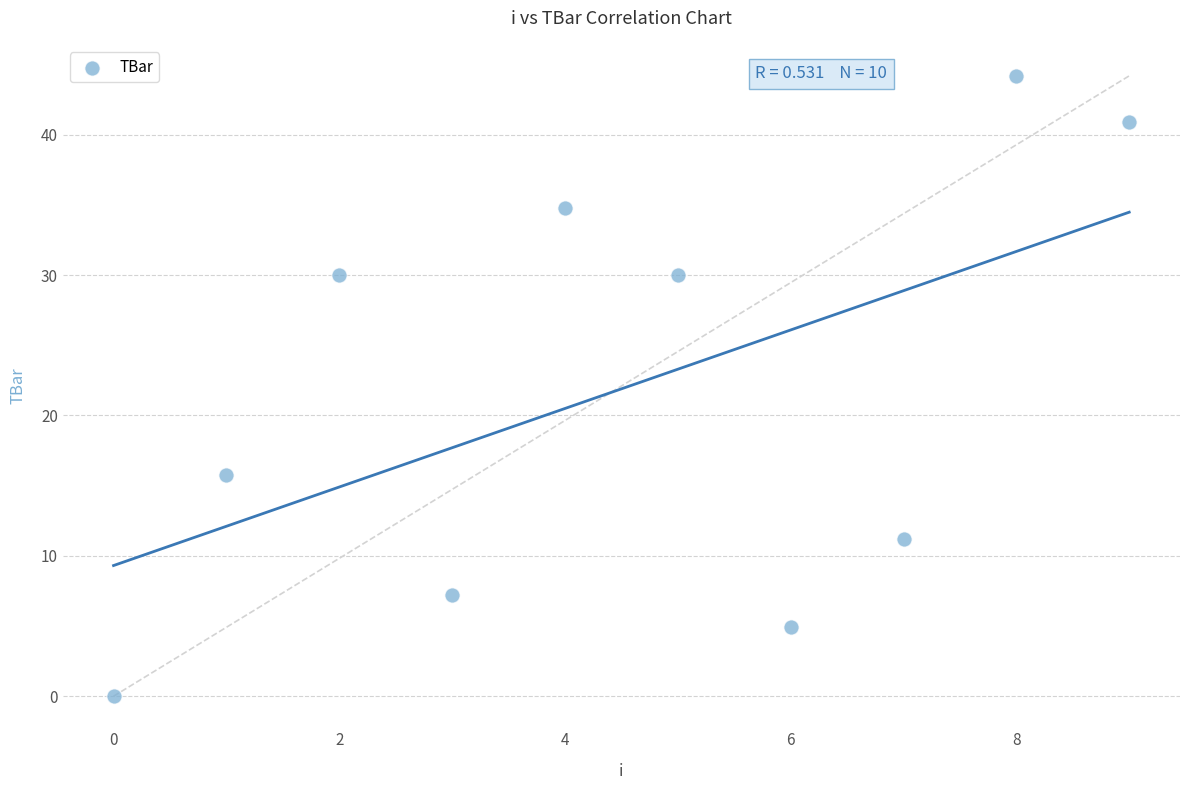

What Y value in the scatter plot is closest to 22?

15.8